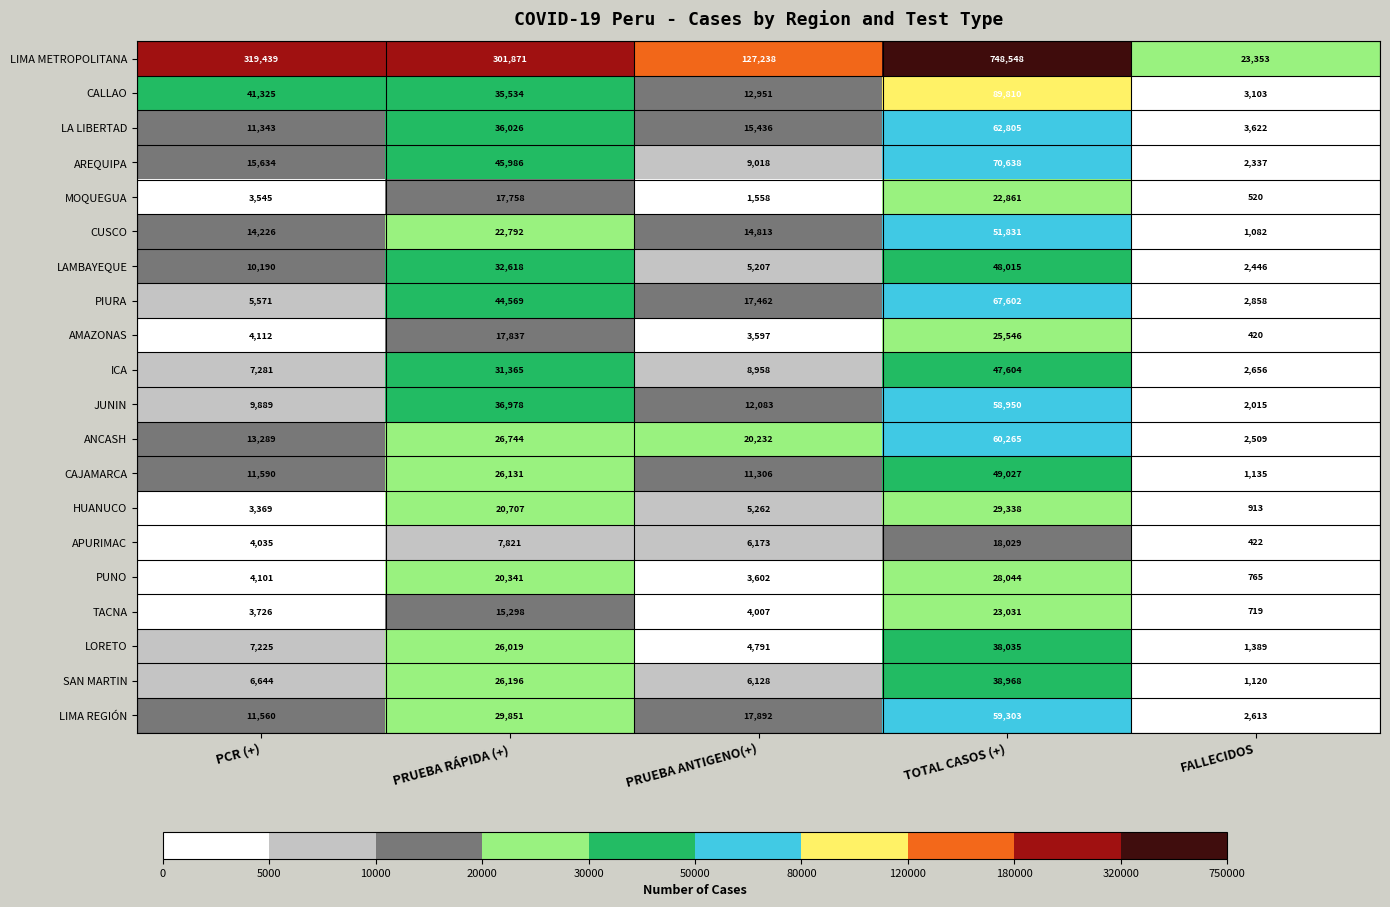

True or false: LAMBAYEQUE has a value of 32618 at PRUEBA RÁPIDA (+).

True